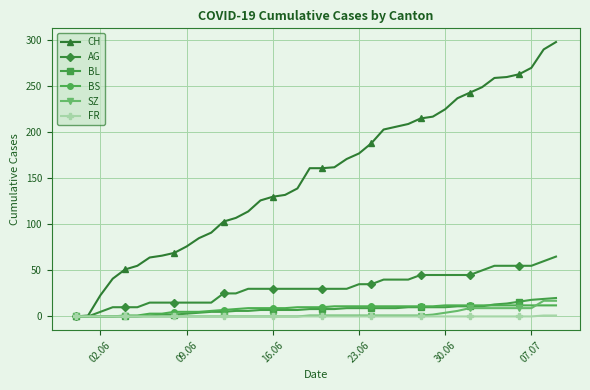

Which series has the largest range (max minus min)?

CH